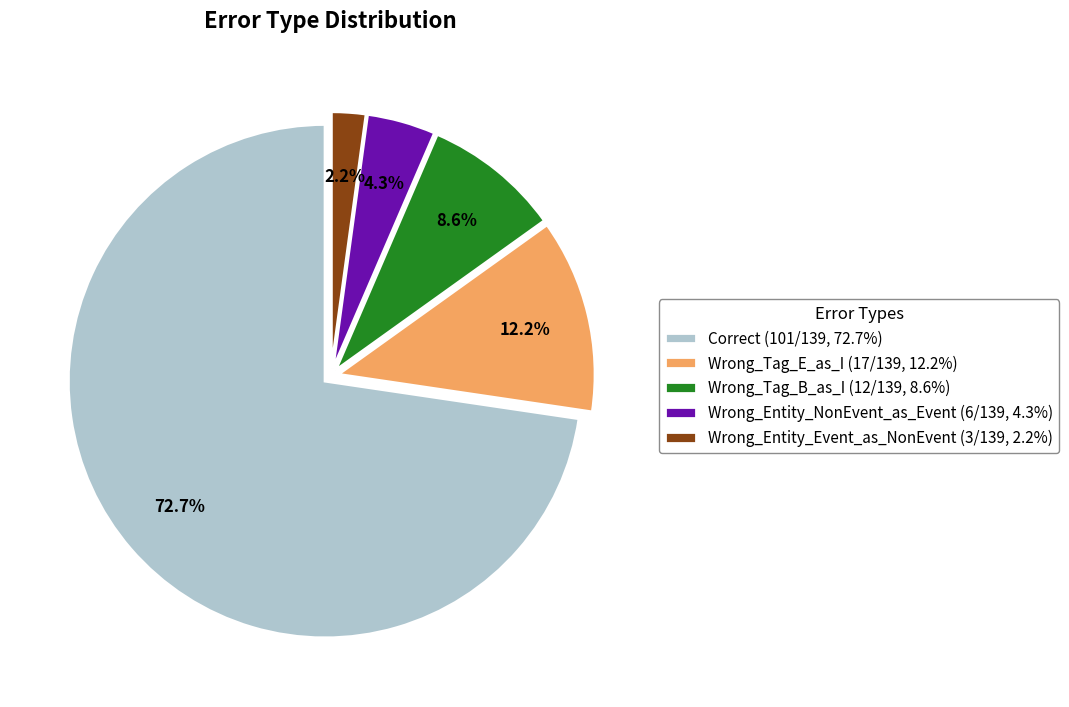

To the nearest percent, what percentage of the pie is Wrong_Tag_B_as_I?

9%